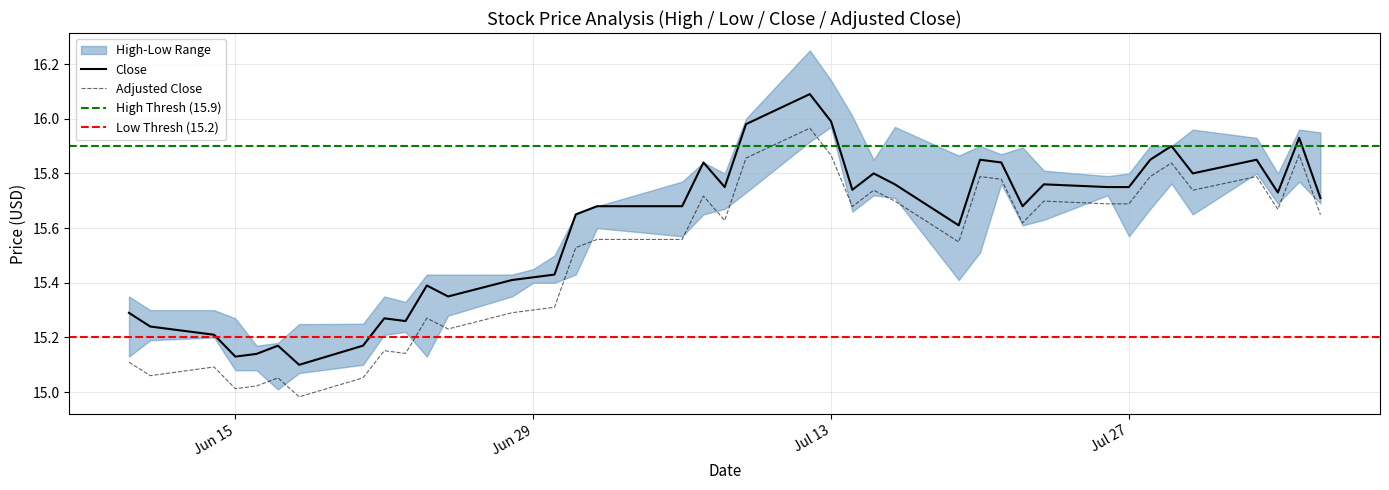

What is the difference between the second highest and minimum values in the adjusted_close series?

0.9